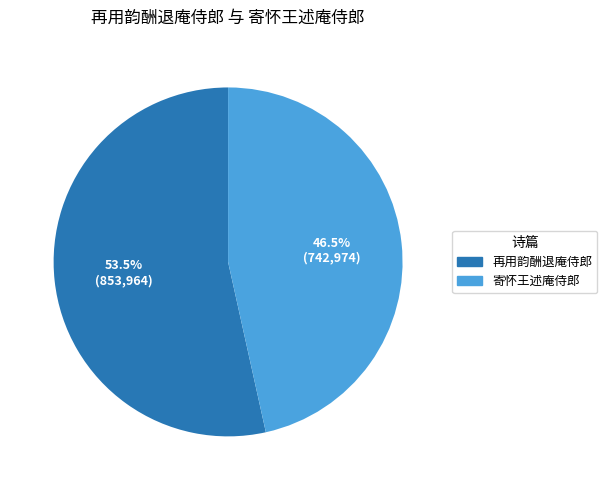

To the nearest percent, what is the combined percentage of 再用韵酬退庵侍郎 and 寄怀王述庵侍郎?

100%